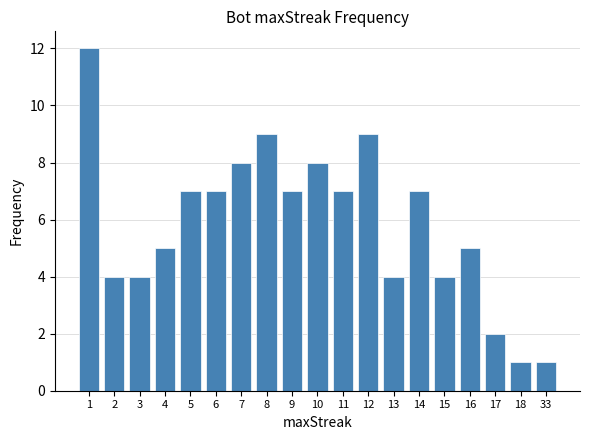

What is the average value?

6